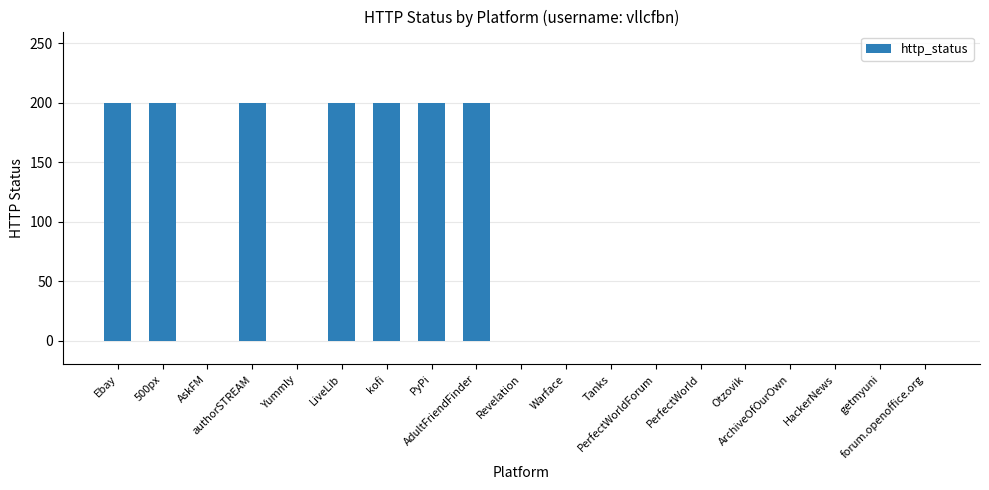

Reading left to right, what are all the values shown in this chart?

Ebay=200	500px=200	AskFM=0	authorSTREAM=200	Yummly=0	LiveLib=200	kofi=200	PyPi=200	AdultFriendFinder=200	Revelation=0	Warface=0	Tanks=0	PerfectWorldForum=0	PerfectWorld=0	Otzovik=0	ArchiveOfOurOwn=0	HackerNews=0	getmyuni=0	forum.openoffice.org=0